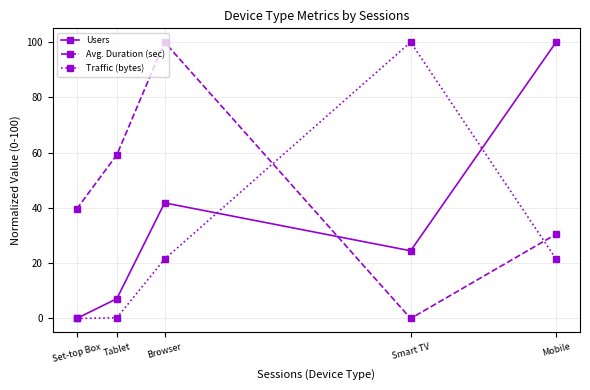

The Traffic (bytes) series shows 12.5 at Browser. True or false?

False